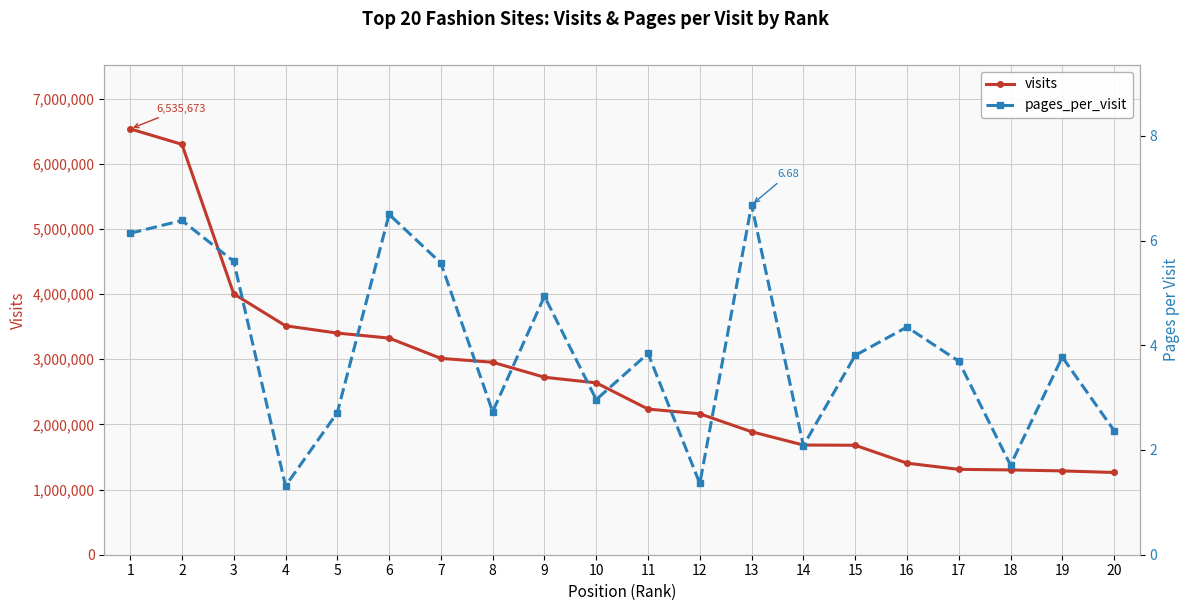

Reading left to right, list all the values displayed in this chart.

visits: 6535673.0	6298383.0	4003313.0	3513491.0	3401786.0	3324881.0	3013506.0	2953921.0	2723797.0	2637724.0	2235725.0	2162680.0	1887402.0	1683668.0	1679828.0	1405339.0	1310234.0	1301359.0	1286253.0	1262338.0
pages_per_visit: 6.1	6.4	5.6	1.3	2.7	6.5	5.6	2.7	4.9	3.0	3.8	1.4	6.7	2.1	3.8	4.3	3.7	1.7	3.8	2.4